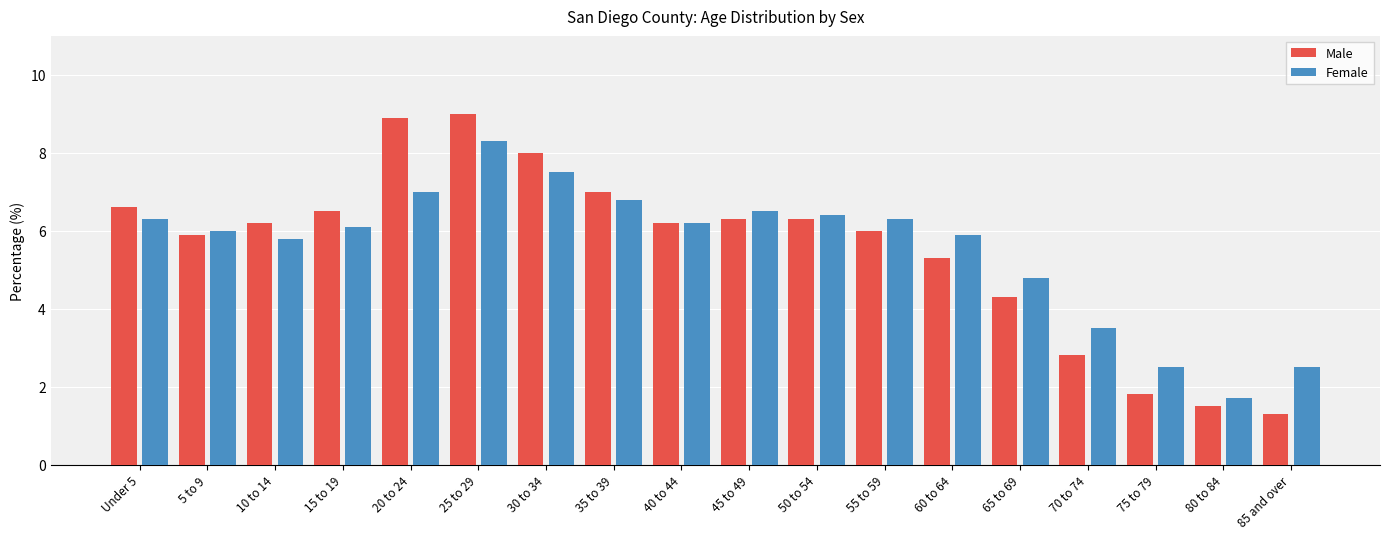

At which label is Male closest to 5?

60 to 64